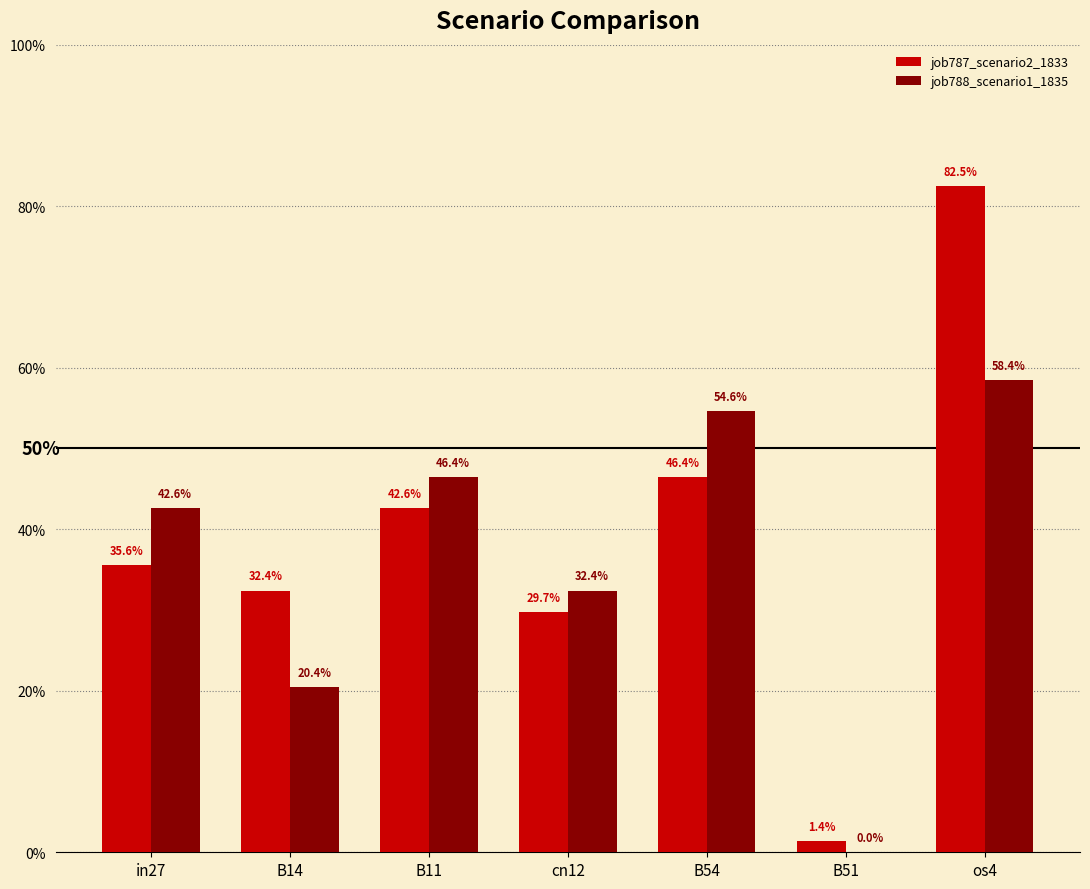

What are all the series names shown in the legend?

job787_scenario2_1833, job788_scenario1_1835